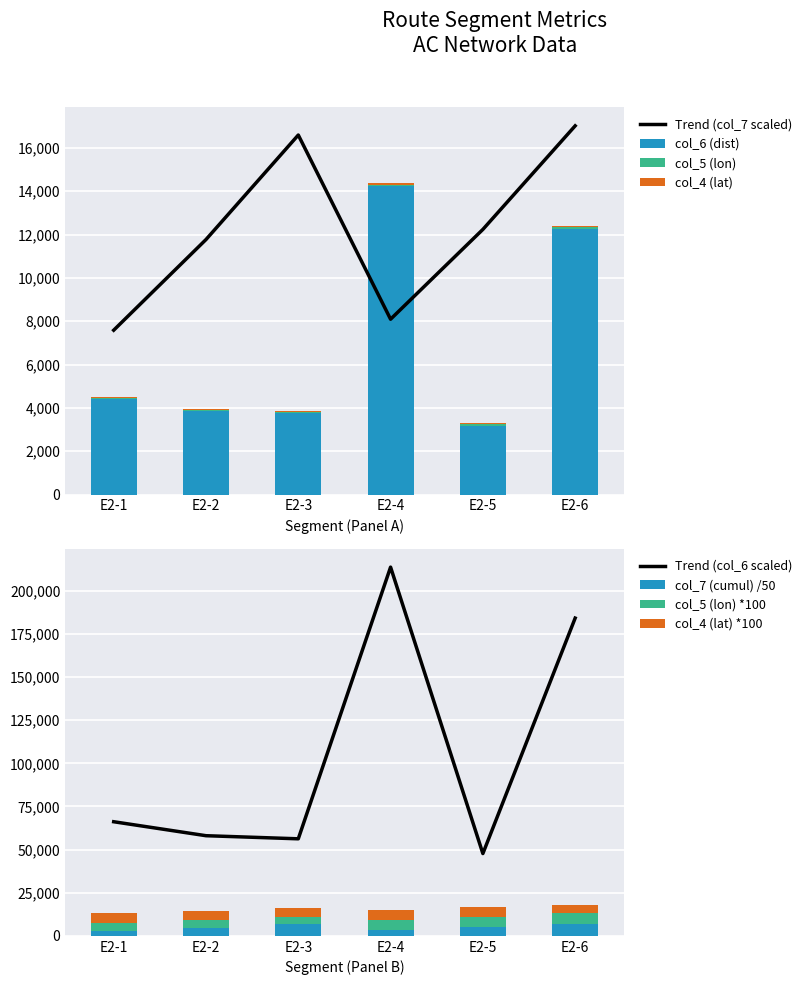

The col_4 (lat) series shows 53.6 at E2-2. True or false?

True